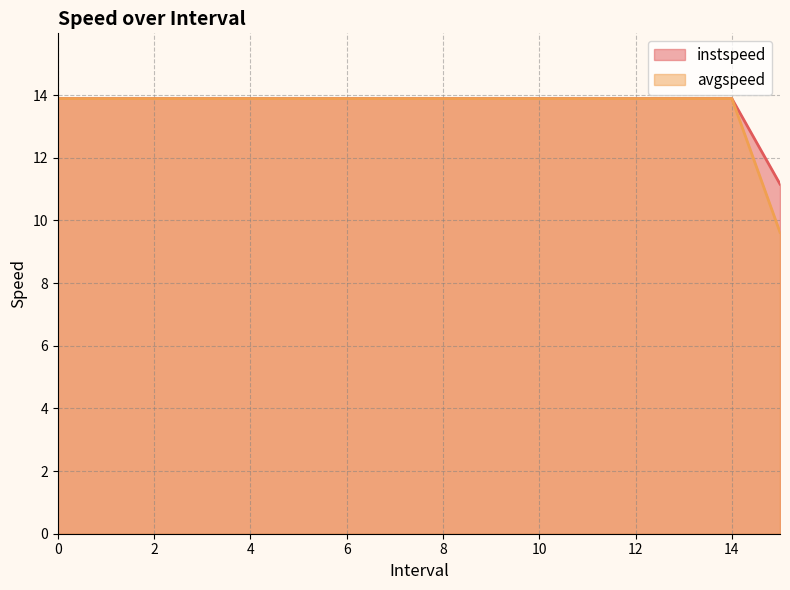

Which series has the largest total across all categories?

instspeed